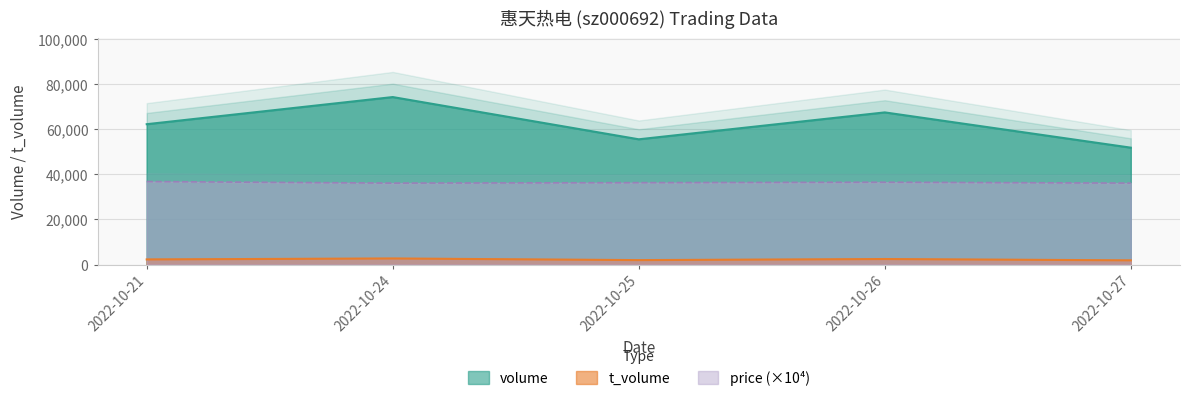

Reading left to right, what are all the values shown in this chart?

volume: 62197	74214	55506	67420	51802
t_volume: 2300	2719	1993	2472	1891
price: 36800	36100	36300	36500	36100